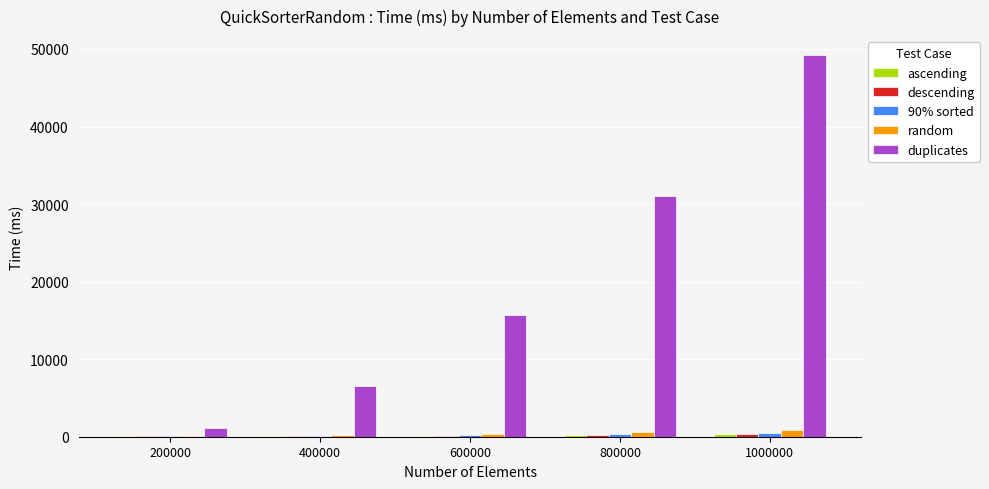

What is the sum of all random values?

2192